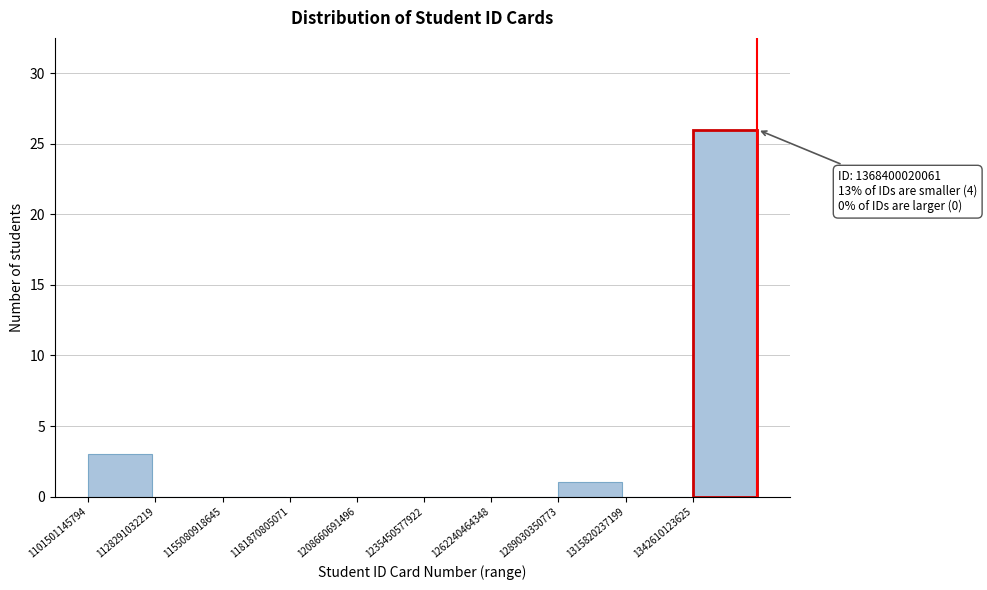

Which range on the x-axis has the tallest bar?

1345000000000 to 1370000000000